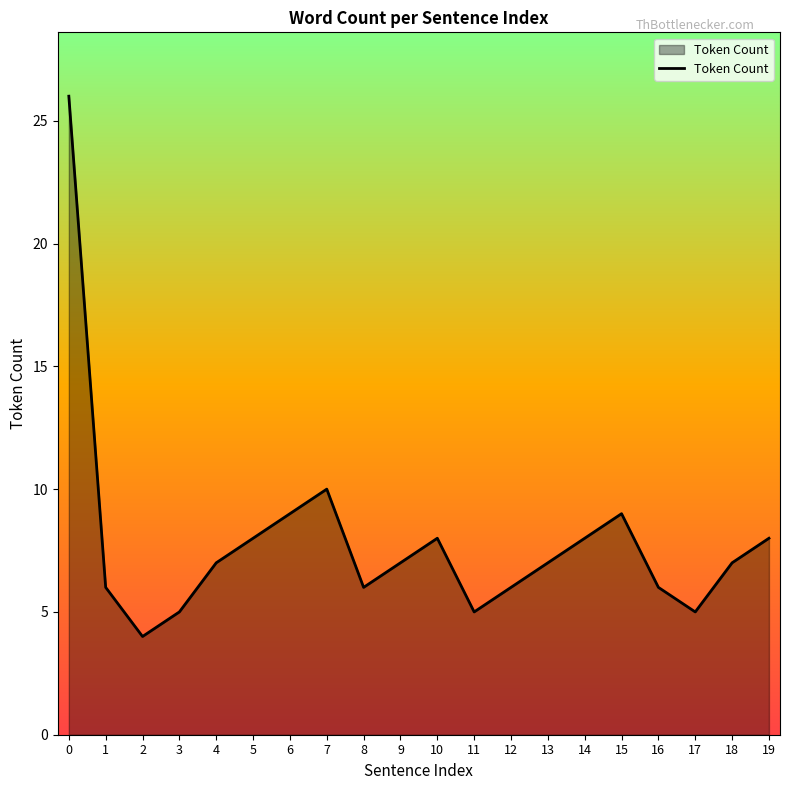

What is the approximate value at 3?

5